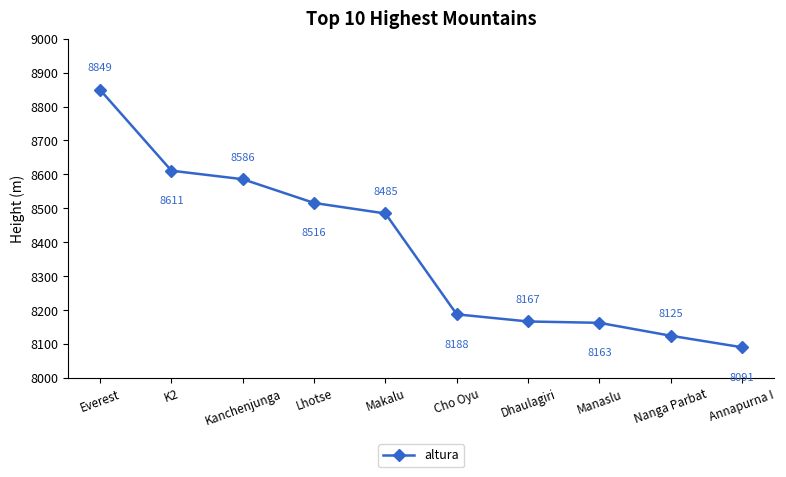

What is the value of the 2nd point from the left?

8611